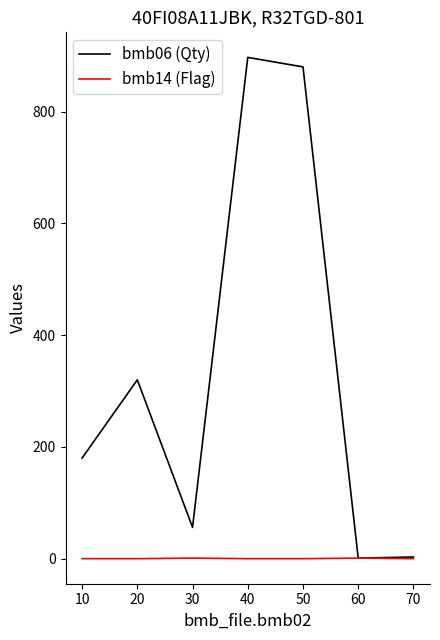

What is the greatest value displayed?

897.0